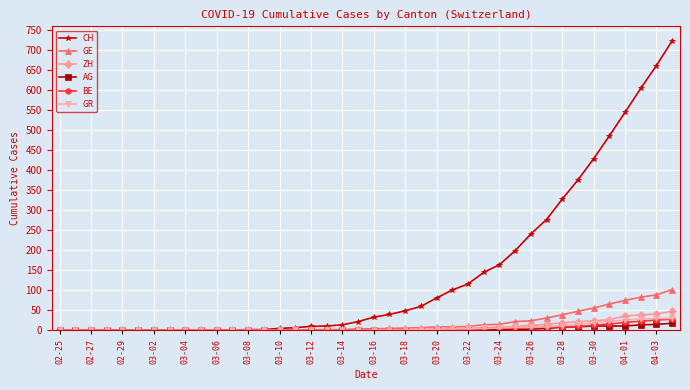

Which series has the largest total across all categories?

CH